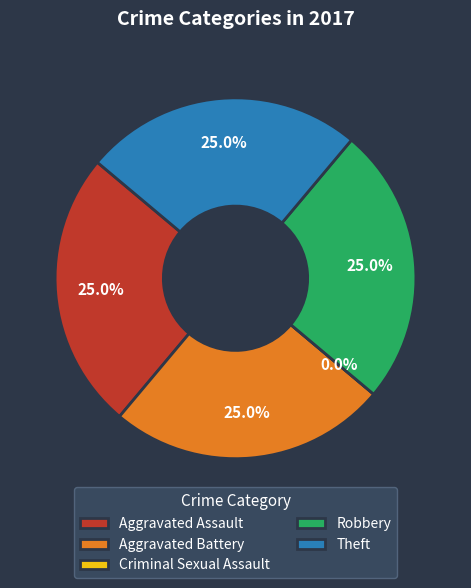

How many segments does this pie chart have?

5